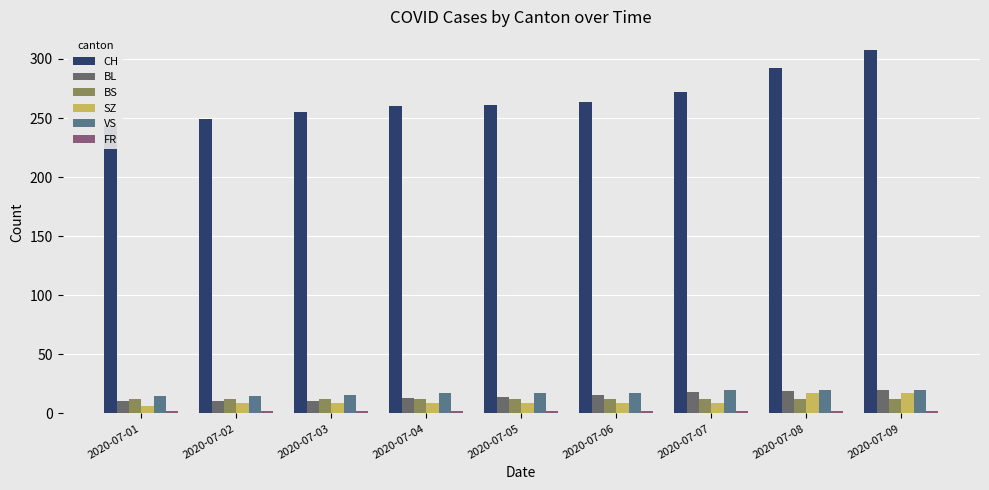

Which category has the lowest value across all series?

2020-07-01